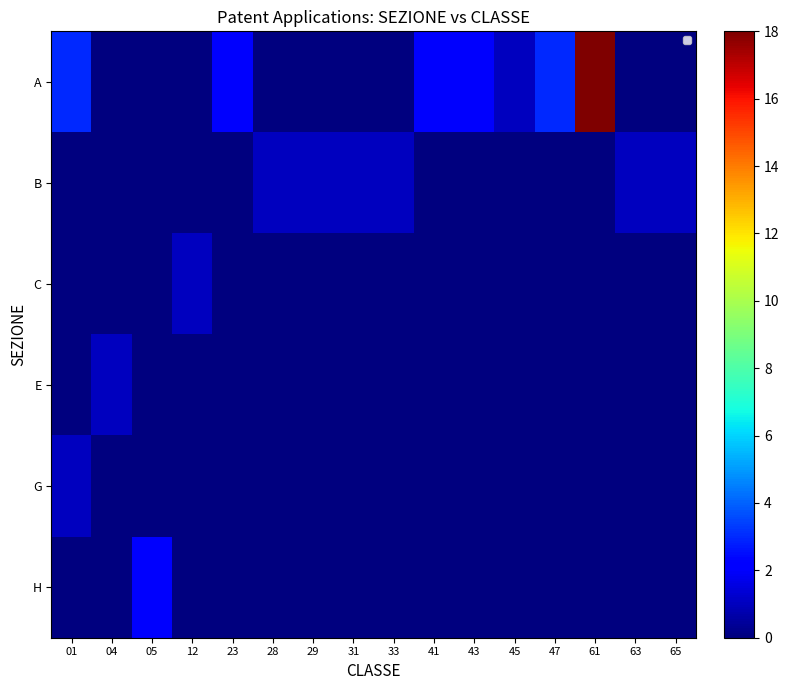

Is it true that B equals 0 at 45?

False